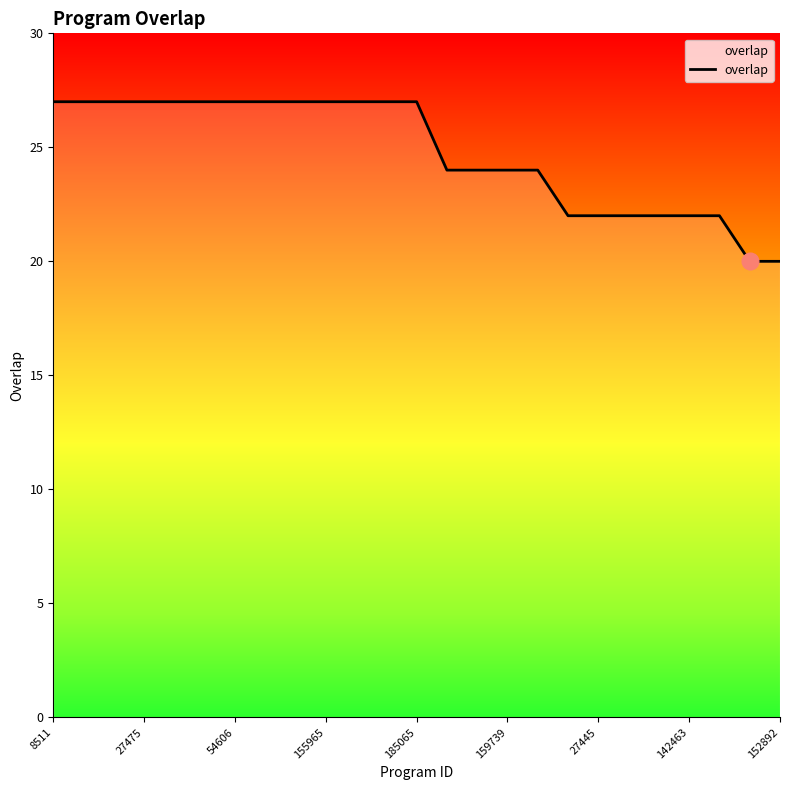

What is the difference between the maximum and minimum values?

7